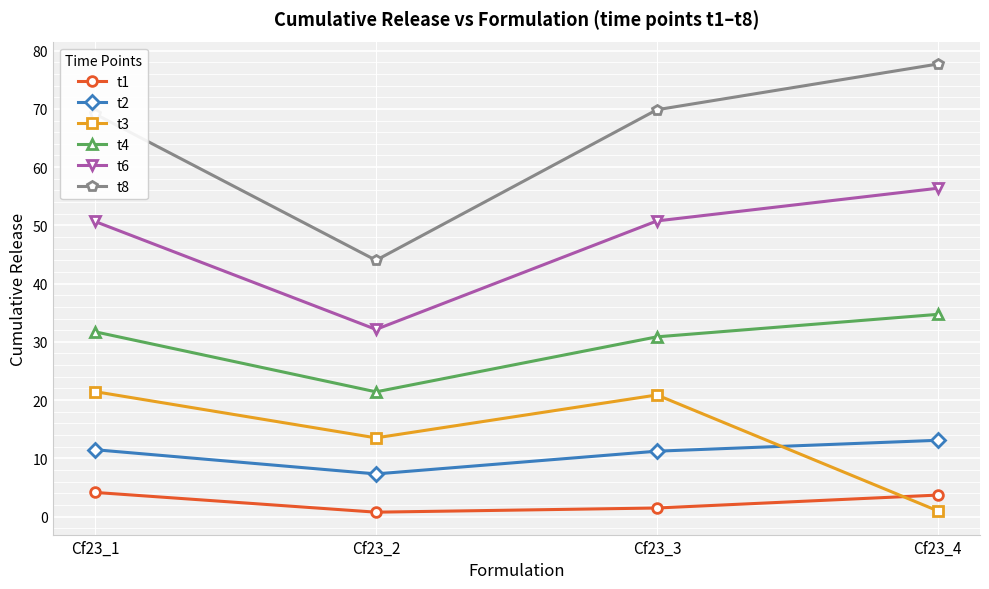

At Cf23_3, list the series in order from largest to smallest.

t8, t6, t4, t3, t2, t1